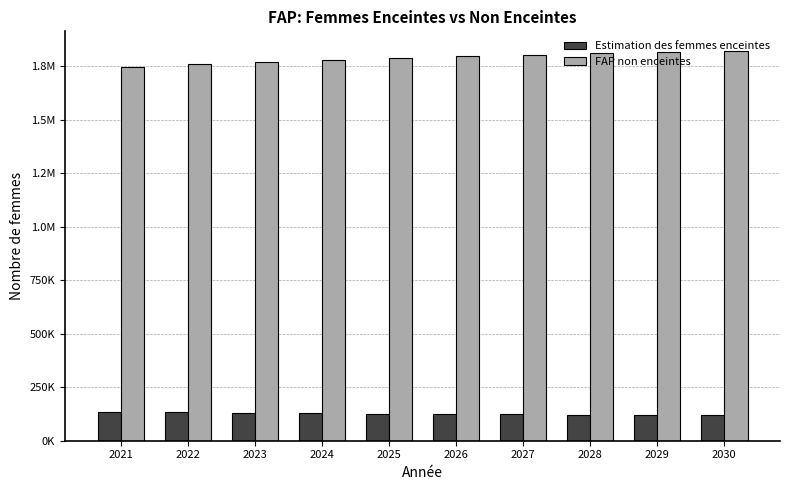

Are the bars grouped side by side (vs. stacked)?

Yes